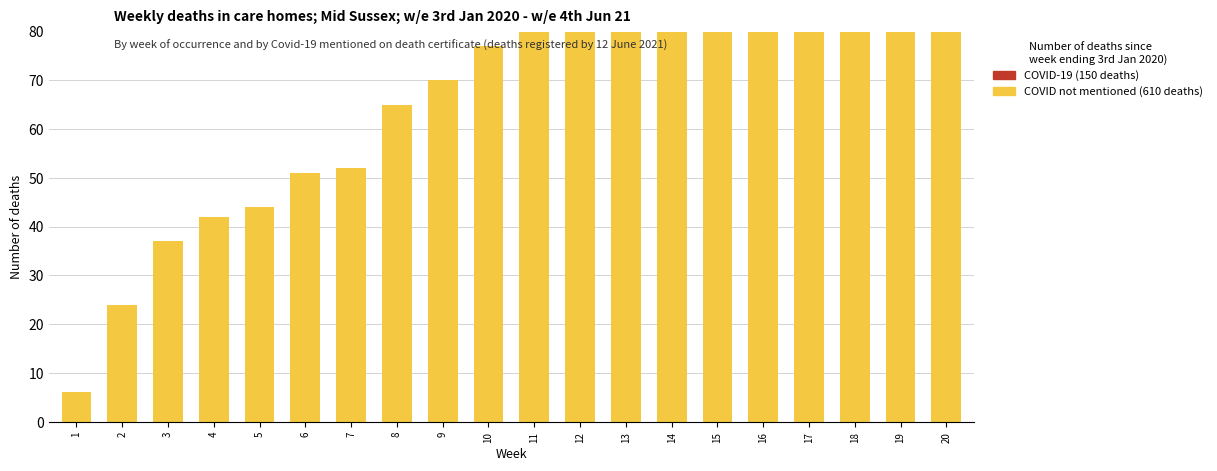

What is the value of the COVID-19 bar at the 18th from the left?

1